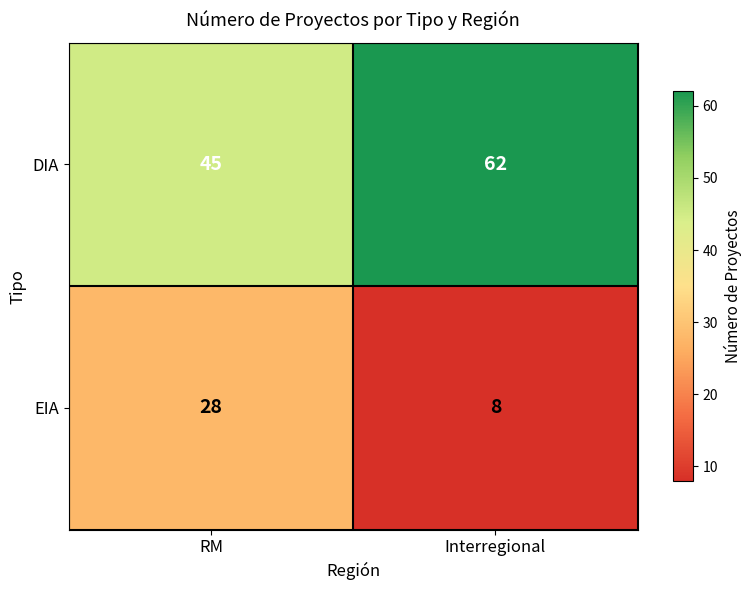

What is the difference between the DIA values at RM and Interregional?

17